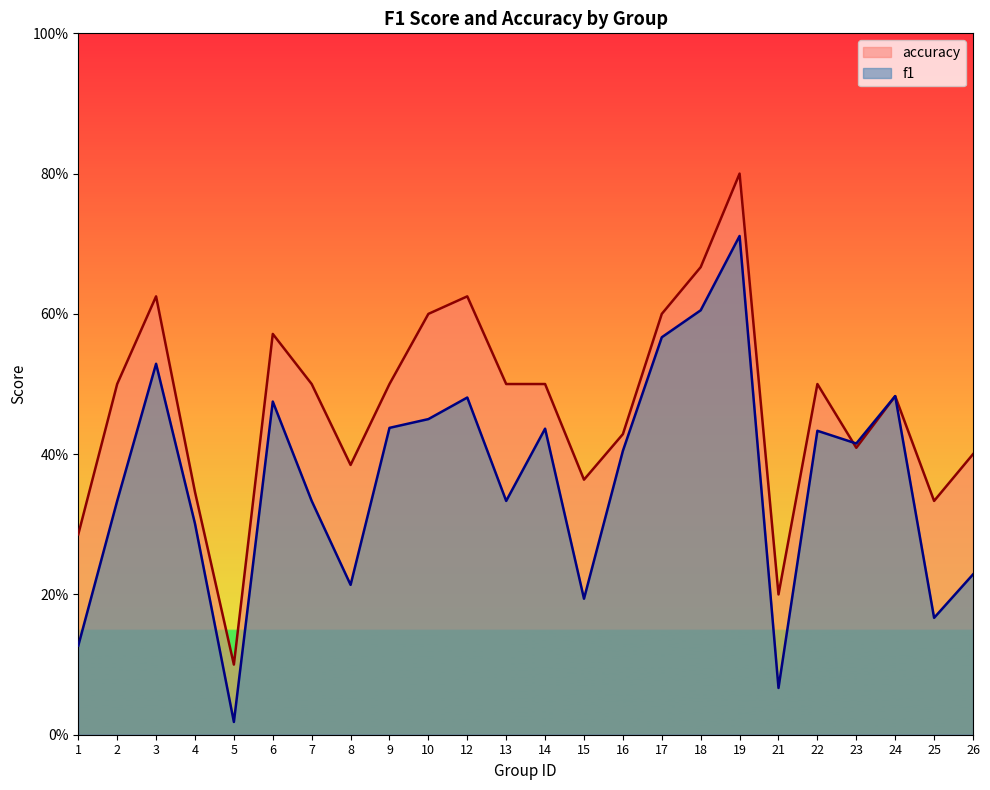

Is it true that accuracy equals 0.1 at 21?

False